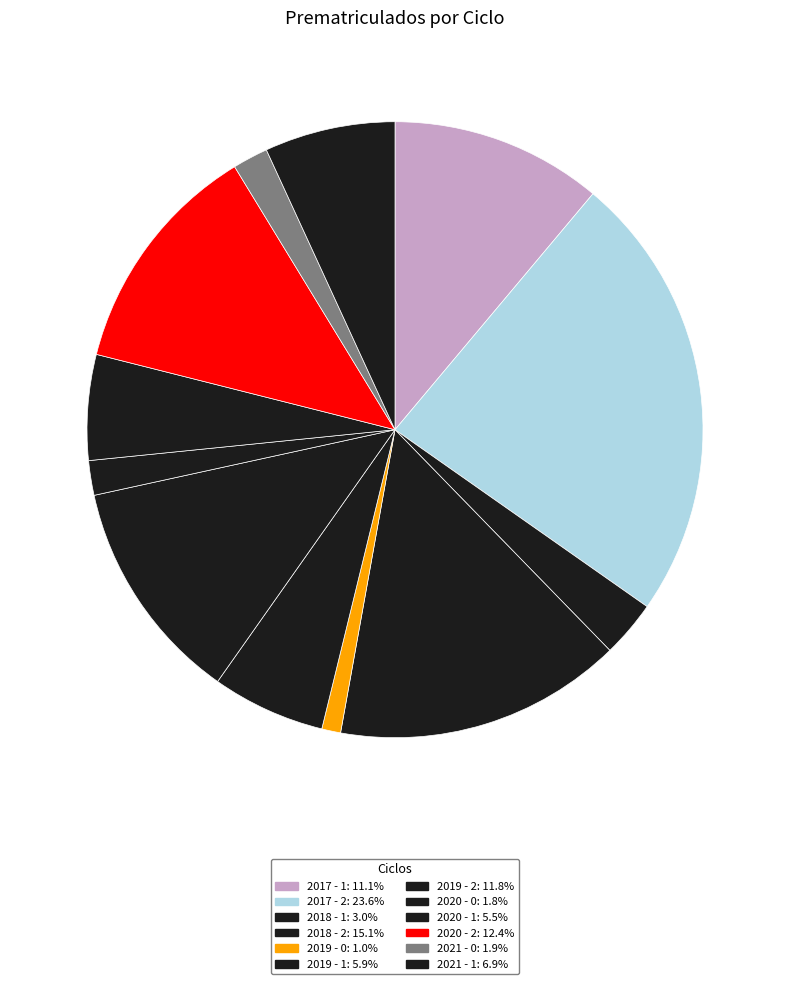

Is it true that 2018 - 2 is 2% of the pie?

False